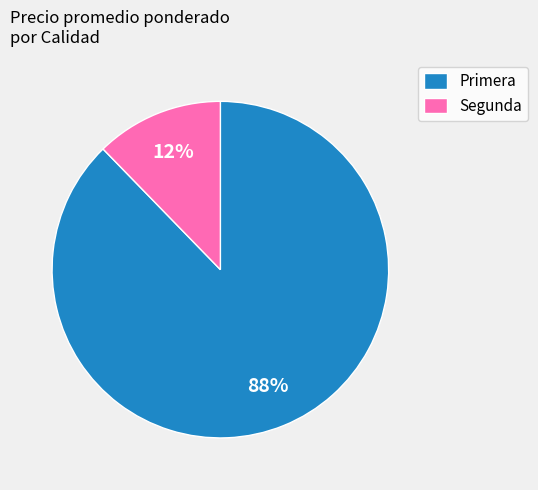

Is it true that Segunda is 6% of the pie?

False